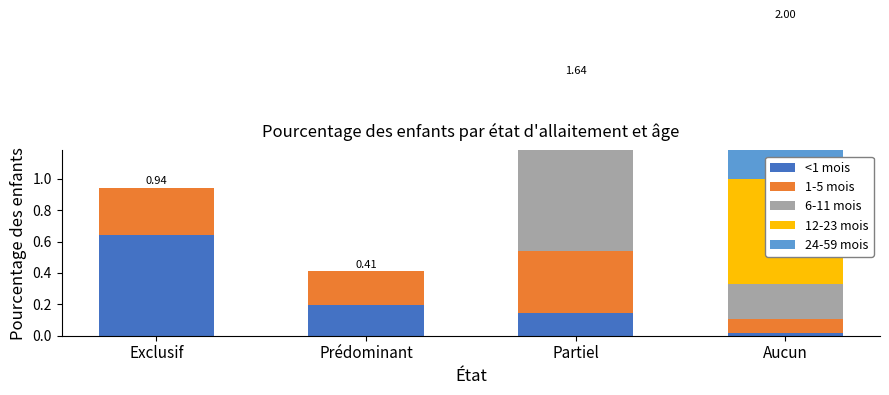

How many 1-5 mois values are between 0 and 1?

4